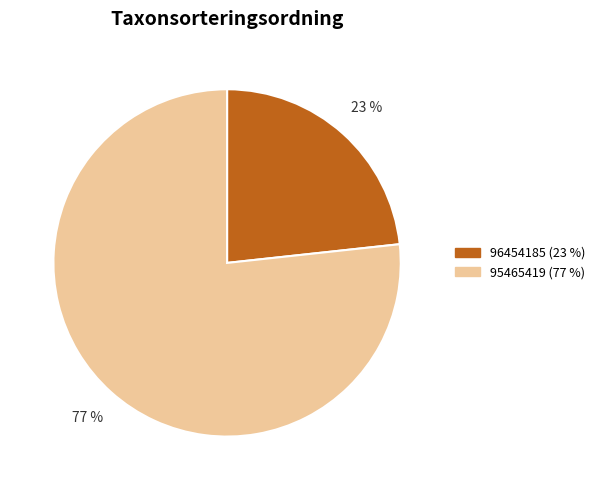

Is 96454185 the majority of the pie?

No